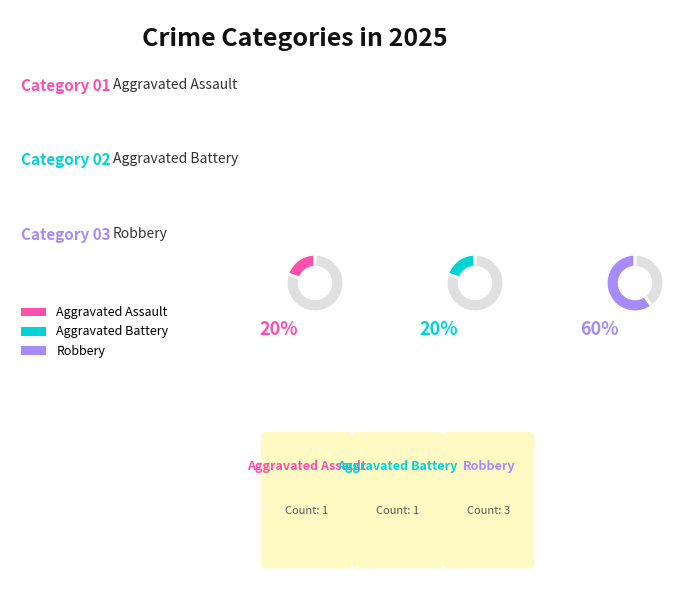

Rank the categories by value from highest to lowest.

Robbery, Aggravated Assault, Aggravated Battery